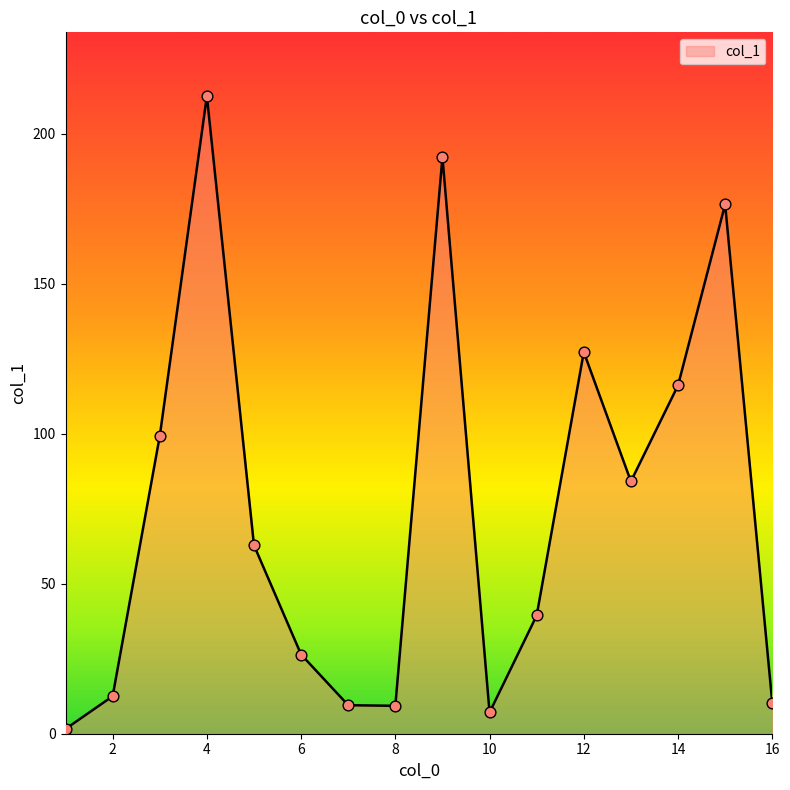

What is the difference between the maximum and minimum values?

210.9